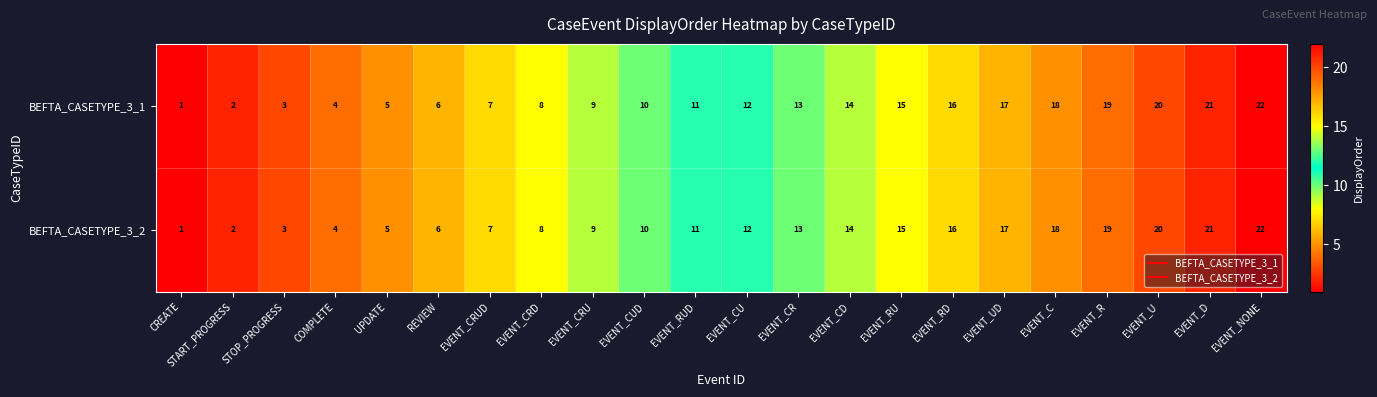

True or false: BEFTA_CASETYPE_3_2 has a value of 17 at EVENT_UD.

True